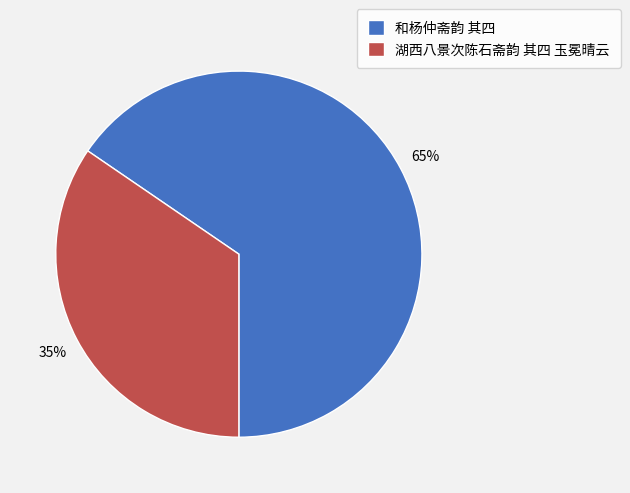

To the nearest percent, what percentage of the pie is 和杨仲斋韵 其四?

65%